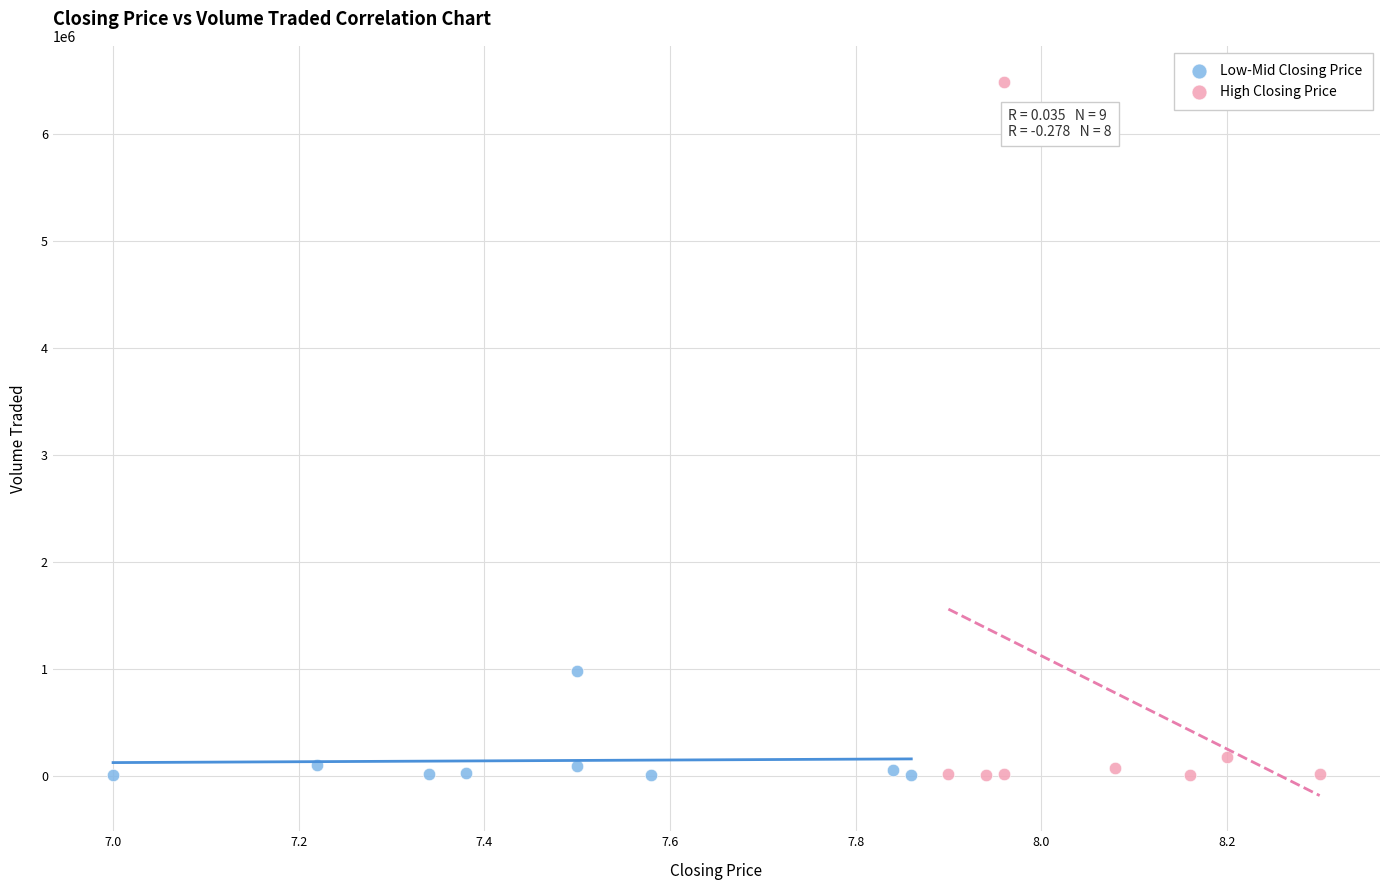

Which series reaches the maximum Y coordinate?

High Closing Price